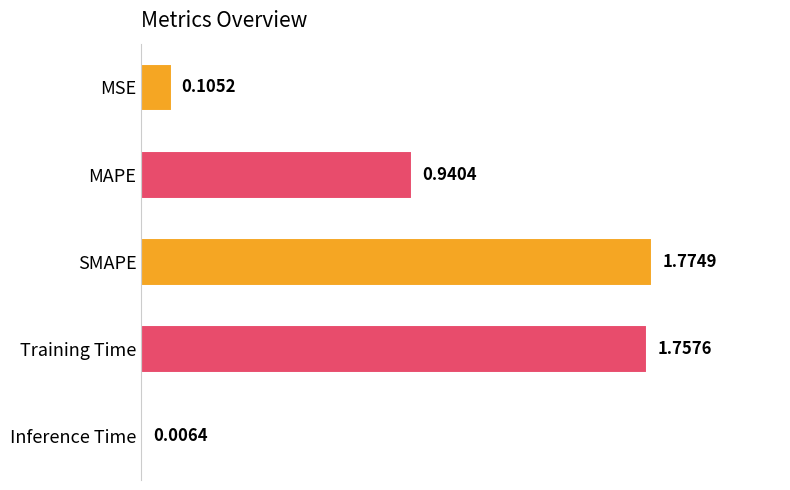

What is the change in value from MSE to Training Time?

+1.7